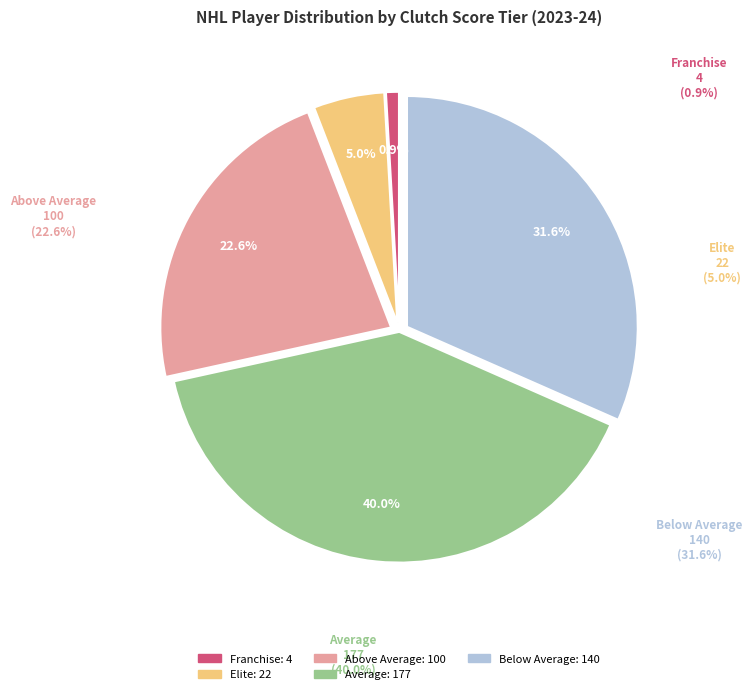

What is the smallest slice in the pie chart?

Franchise